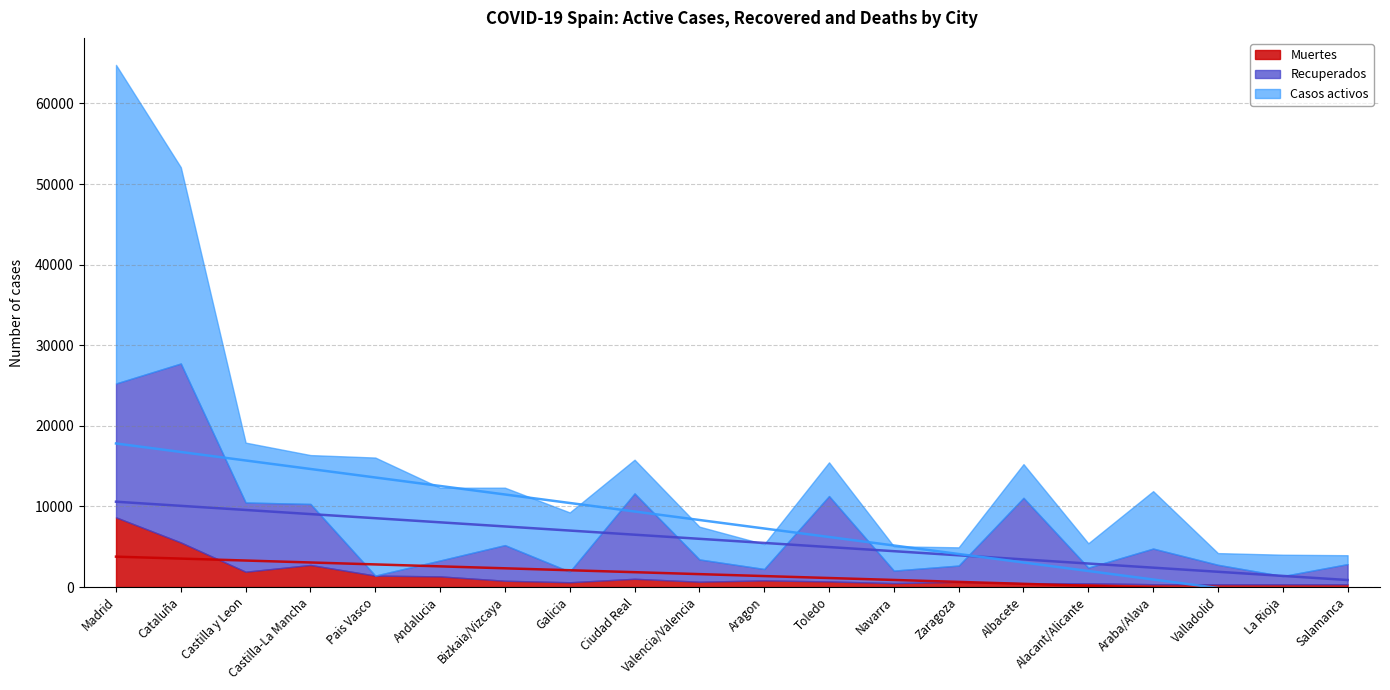

True or false: Muertes has more than 0 points higher than both neighbors.

True